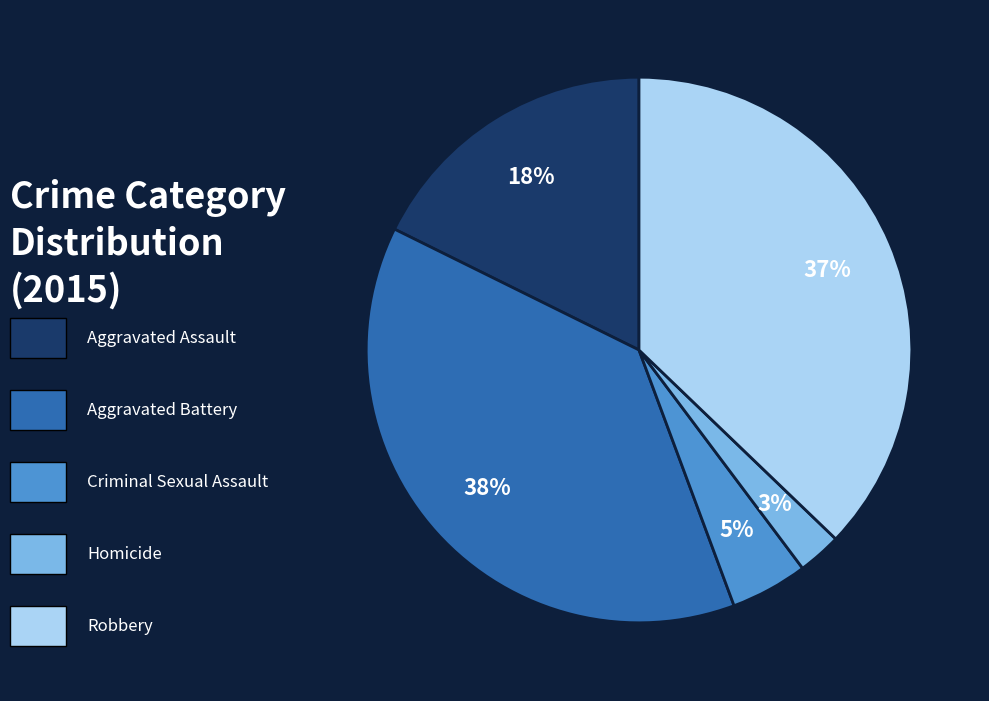

To the nearest percent, what is the average slice percentage?

20%